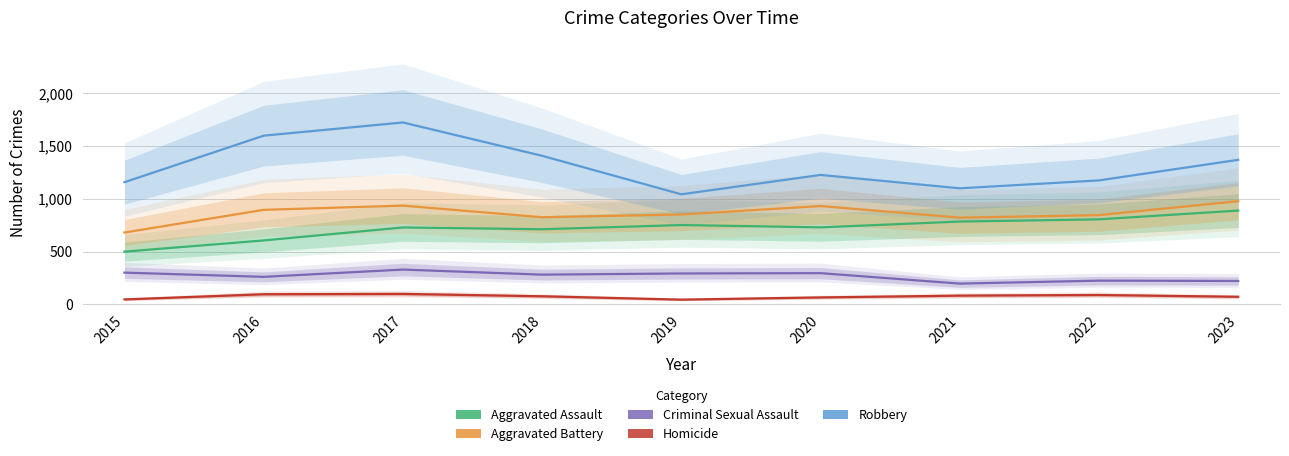

True or false: Homicide and Aggravated Assault cross at least once.

False